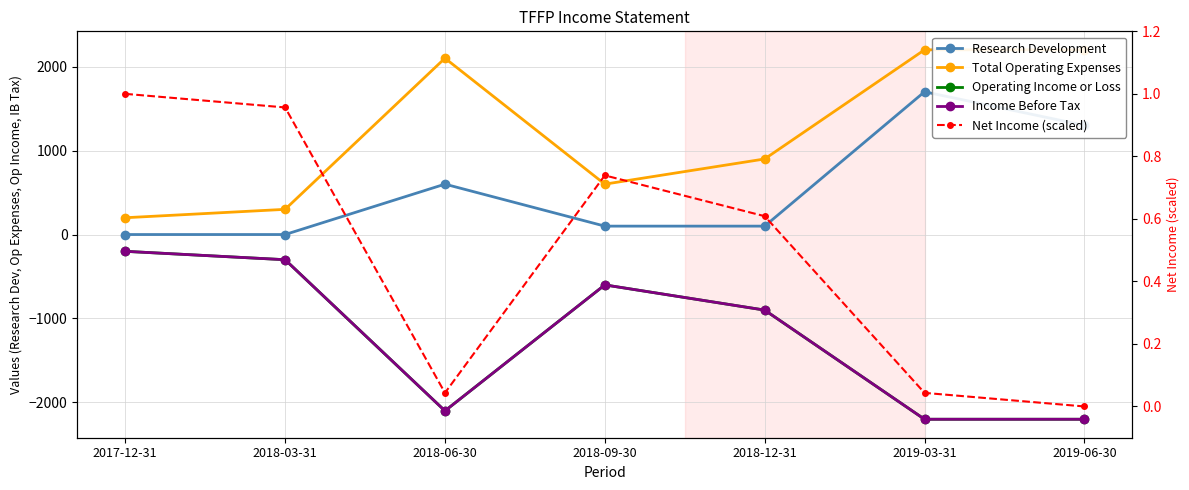

True or false: Net Income (scaled) has more than 2 interior local peaks.

False